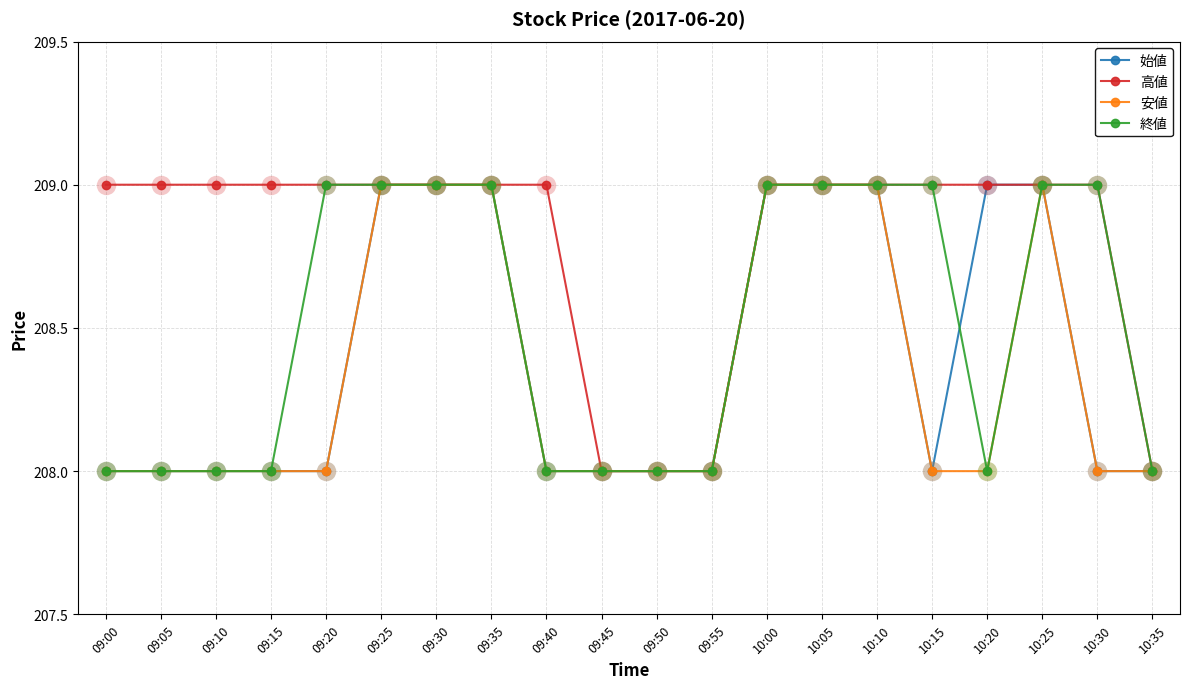

Is it true that 始値 equals 73 at 09:15?

False